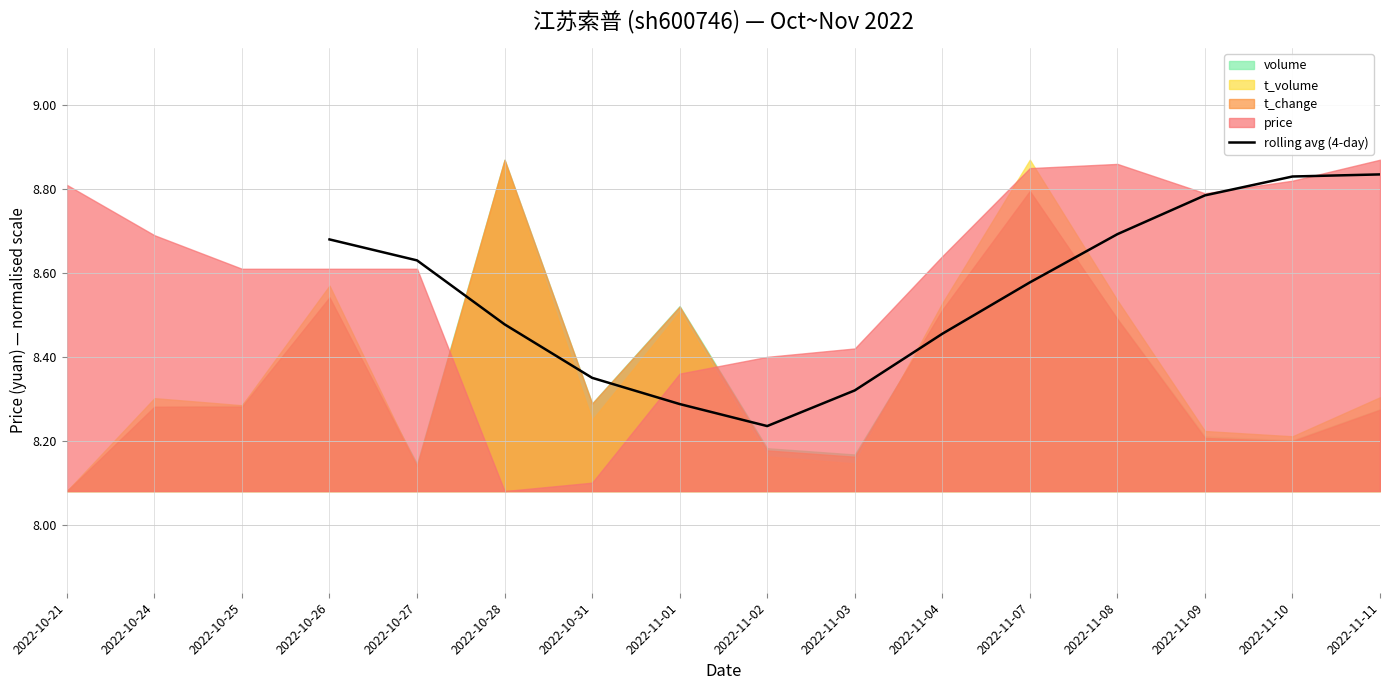

The rolling avg (4-day) series shows 13.5 at 2022-11-10. True or false?

False